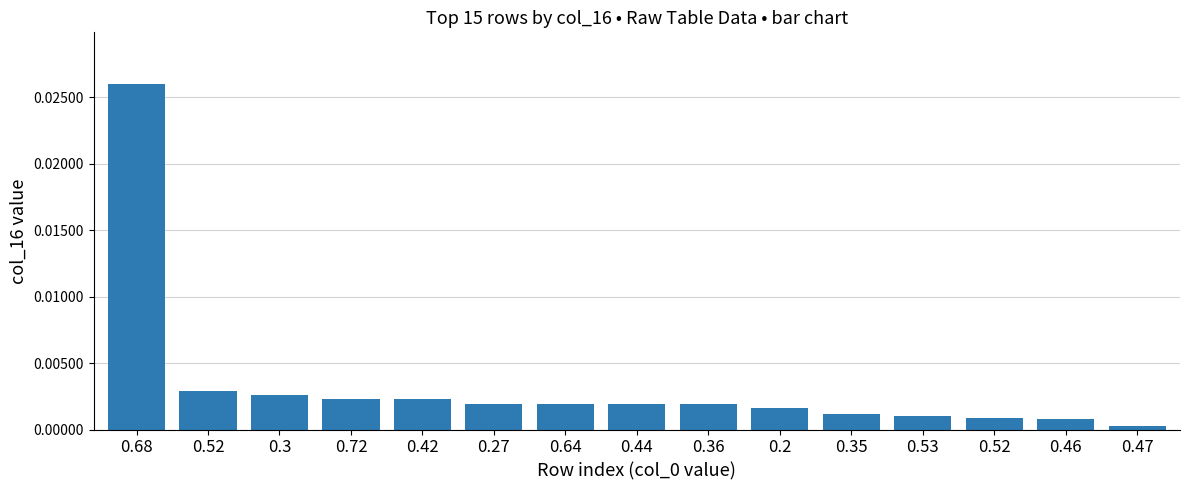

The value at 0.3 is 0.0. True or false?

False